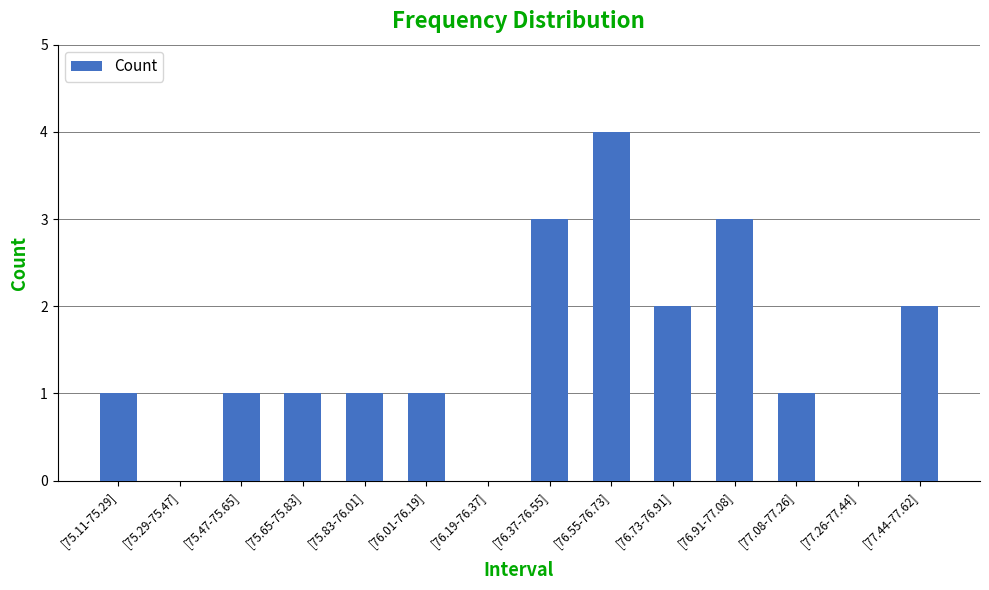

What is the change in value from [76.19-76.37] to [76.55-76.73]?

+4